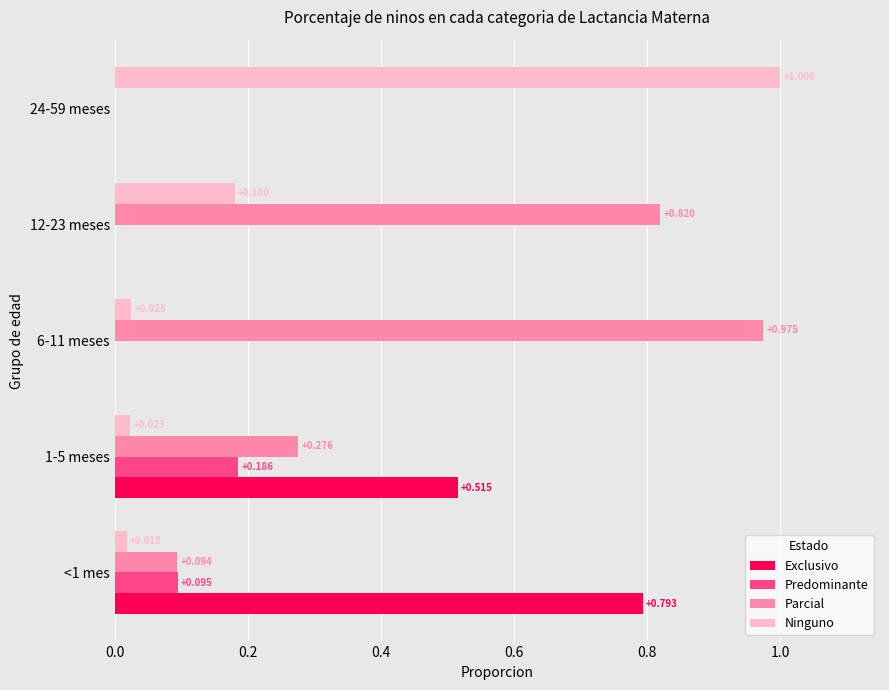

Is the value of Ninguno at 24-59 meses greater than the value of Exclusivo at 6-11 meses?

Yes